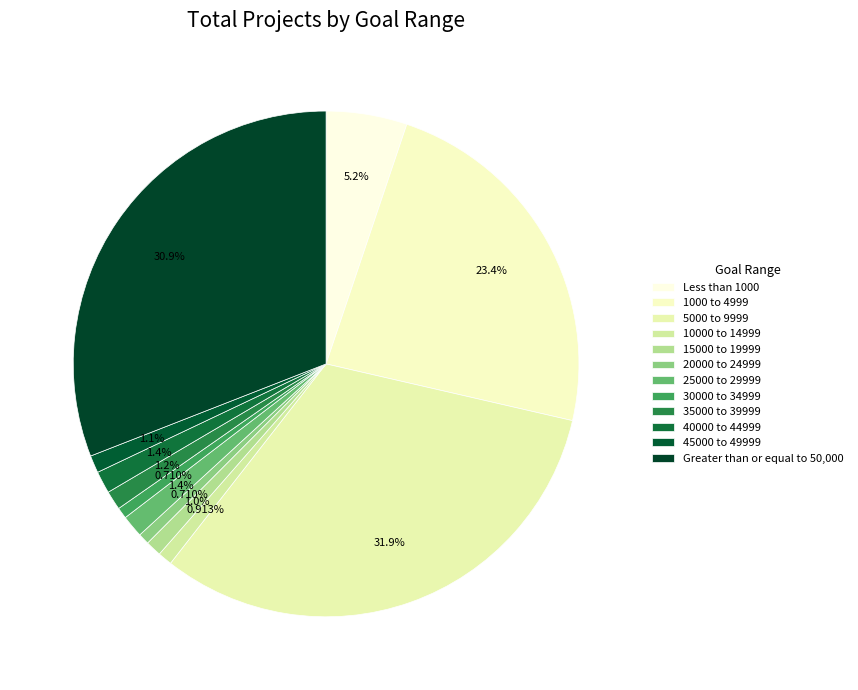

Do 5000 to 9999 and 25000 to 29999 together represent more than half of the pie?

No